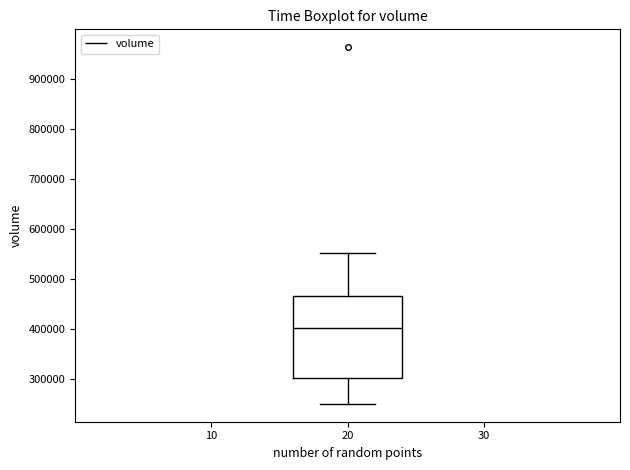

Where does the lower whisker of the box at x = 20 end on the y-axis? The values are not printed on the chart, so give them approximately, as read against the axis.

250000